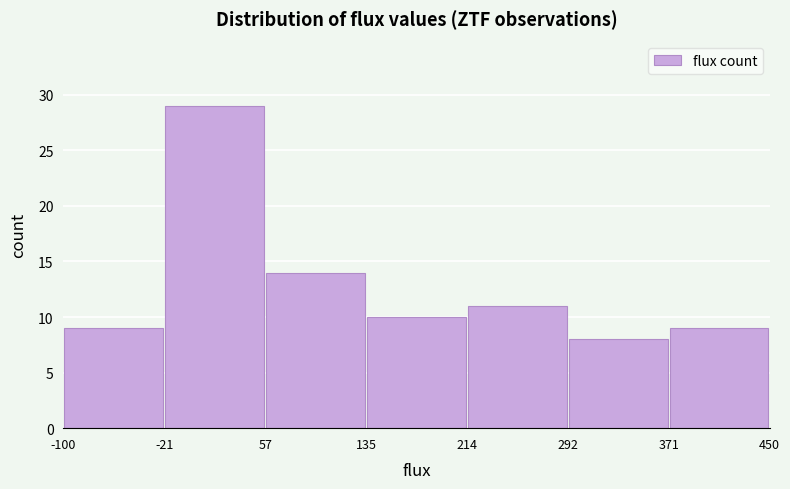

Reading left to right, list every bar in this chart as the range it spans on the x-axis followed by its height. The values are not printed on the chart, so give them approximately, as read against the axis.

-100 to -21: 9
-21 to 57: 29
57 to 135: 14
135 to 214: 10
214 to 292: 11
292 to 371: 8
371 to 450: 9